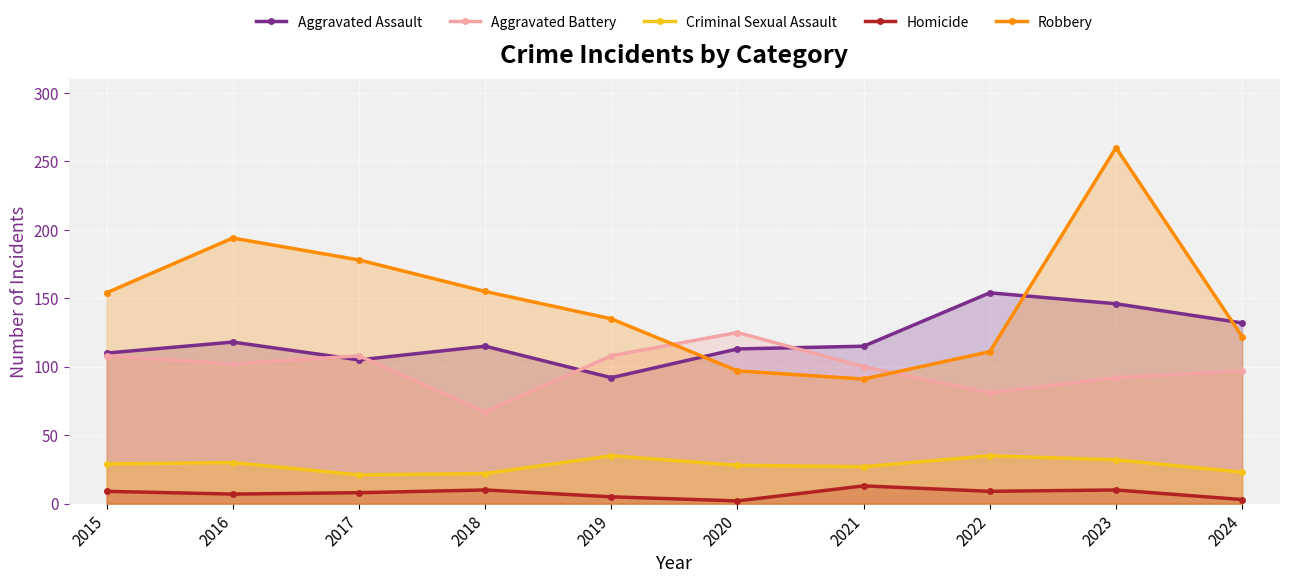

Is it true that Criminal Sexual Assault equals 35 at 2022?

True